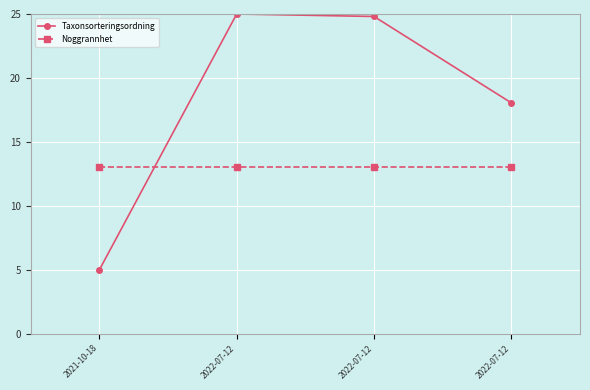

True or false: Noggrannhet and Taxonsorteringsordning intersect in this chart.

True